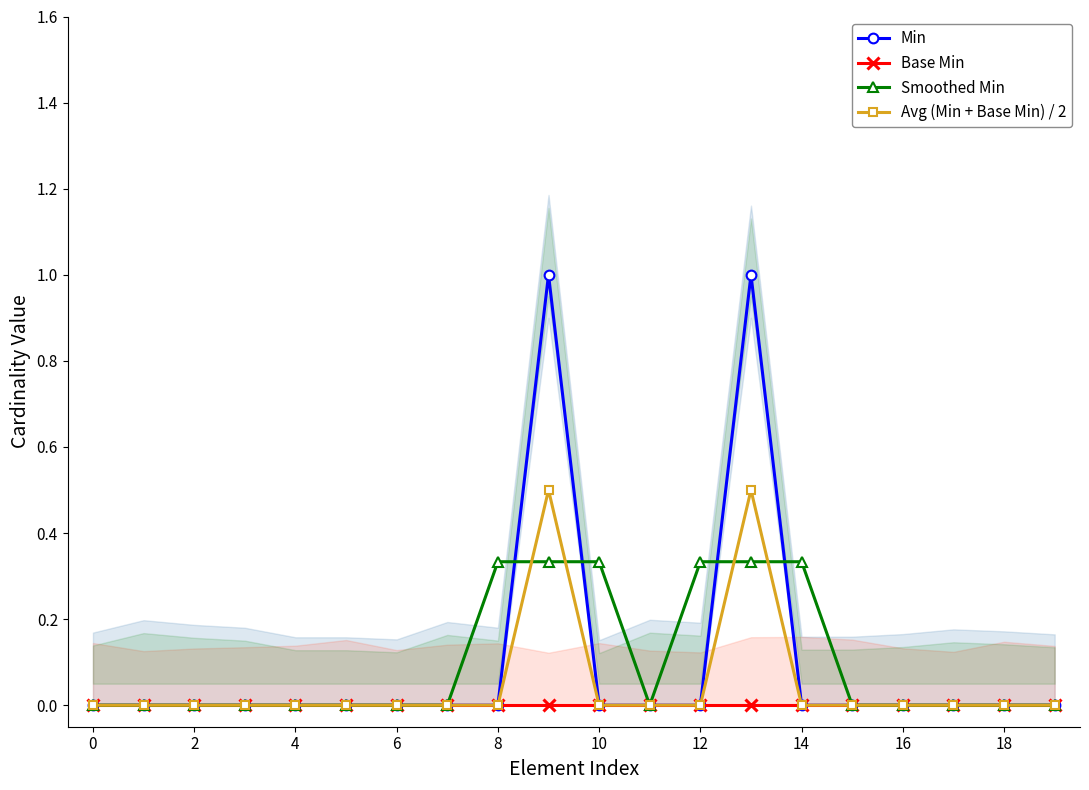

True or false: Avg (Min + Base Min) / 2 and Base Min intersect in this chart.

False